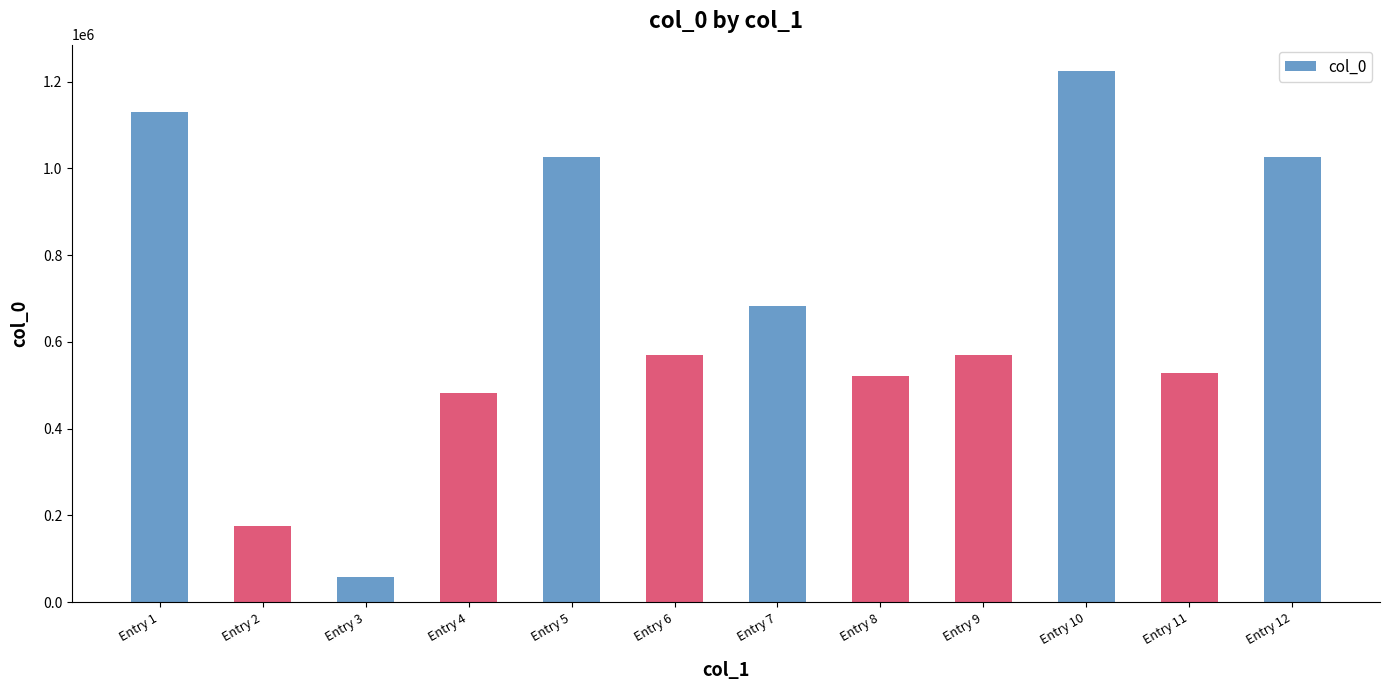

Which category has the lowest value across all series?

Entry 3